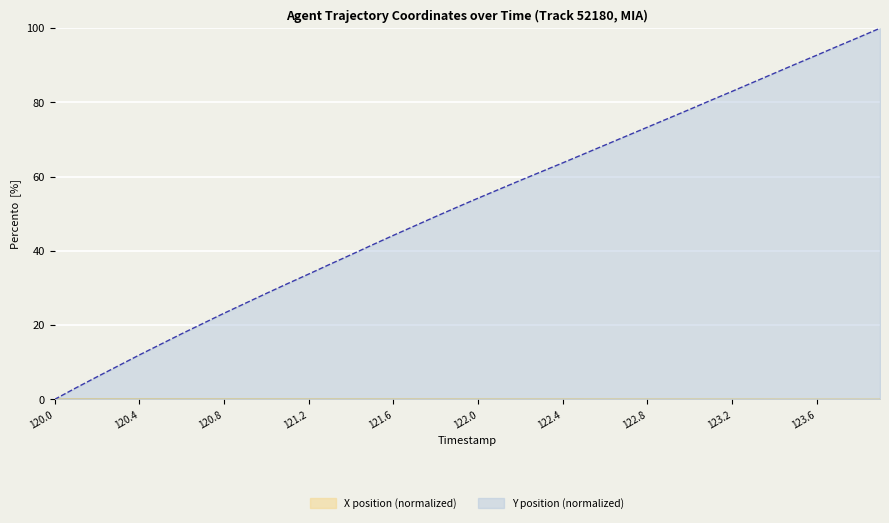

Which series changed the most between 120.0 and 123.0?

Y position (normalized)